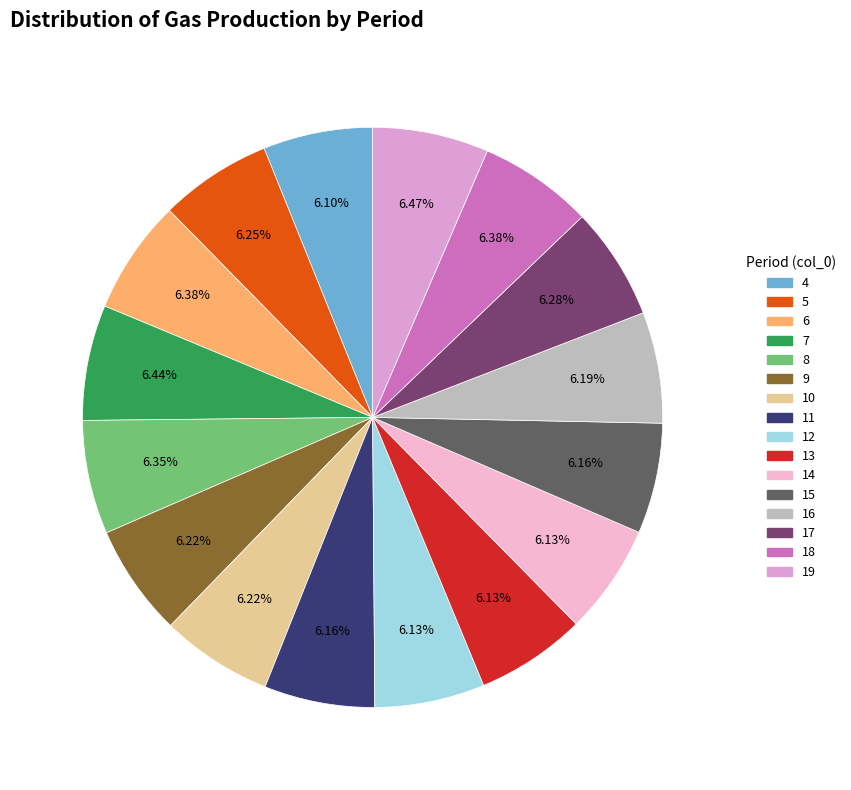

True or false: 8 accounts for 6% of the total.

True